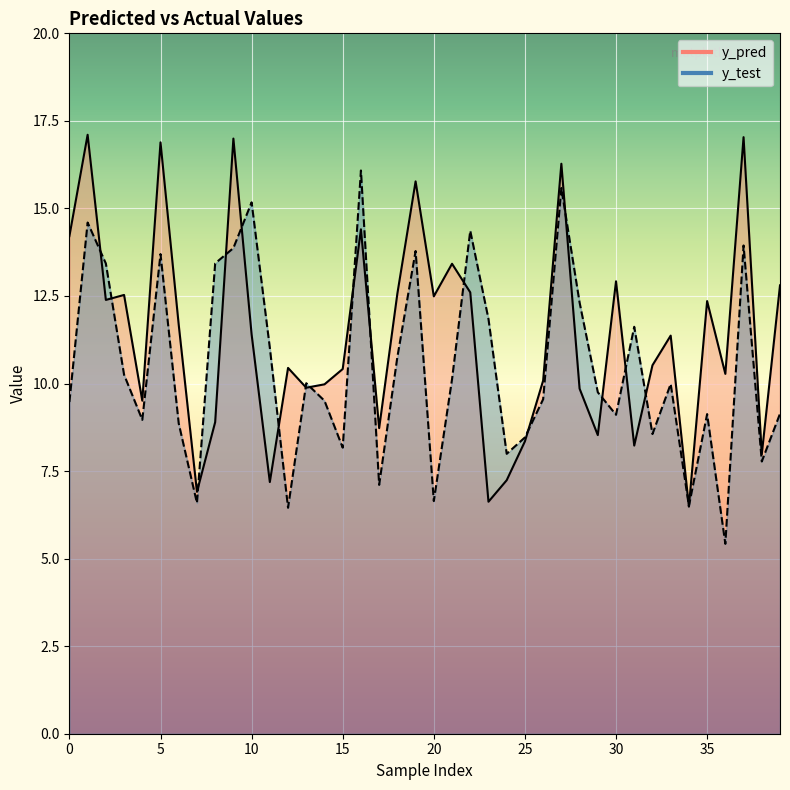

Rank the series by their average value, from highest to lowest.

y_pred, y_test